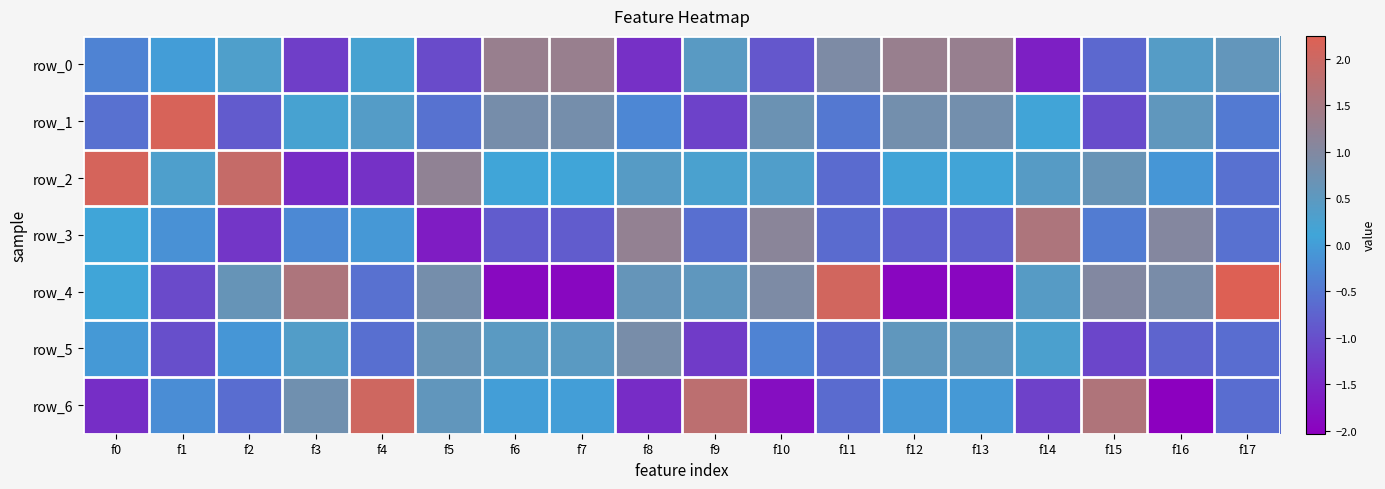

Rank the categories by row_6 value from lowest to highest.

f16, f10, f8, f0, f14, f11, f17, f2, f1, f12, f13, f6, f7, f5, f3, f15, f9, f4